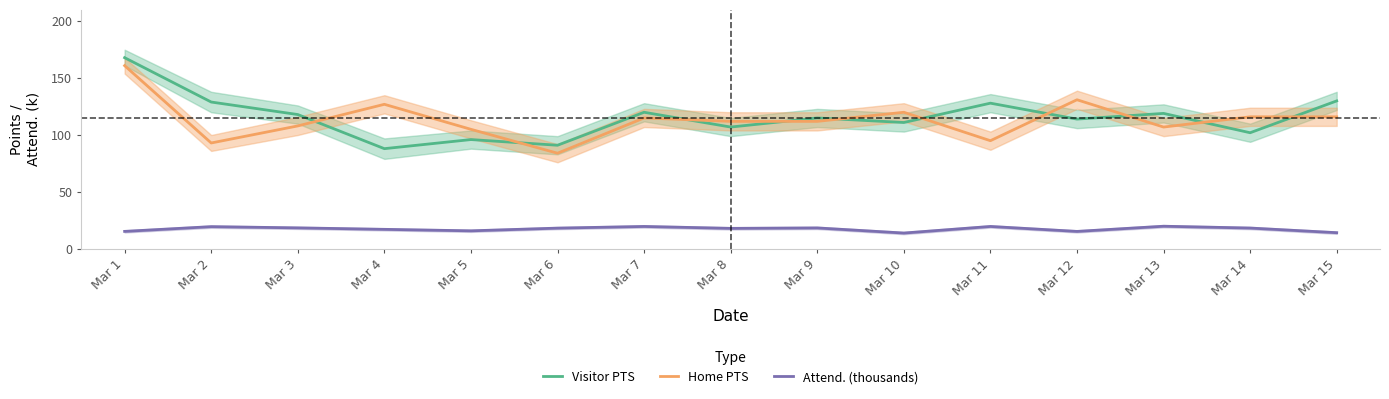

Reading right to left, what are all the values shown in this chart?

Visitor PTS: 130.0	102.0	119.0	114.0	128.0	111.0	115.0	107.0	120.0	91.0	96.0	88.0	118.0	129.0	168.0
Home PTS: 116.0	116.0	107.0	131.0	95.0	120.0	112.0	112.0	115.0	84.0	105.0	127.0	108.0	93.0	161.0
Attend. (thousands): 14.1	18.2	19.8	15.2	19.6	13.8	18.3	17.9	19.6	18.1	15.8	17.1	18.4	19.4	15.3